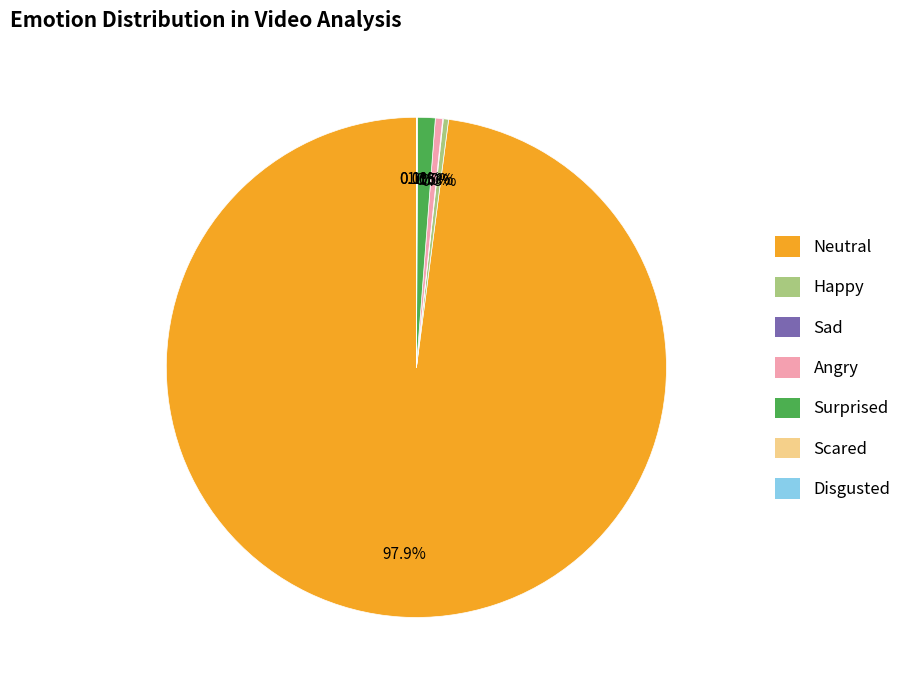

Do Happy and Angry together represent more than half of the pie?

No